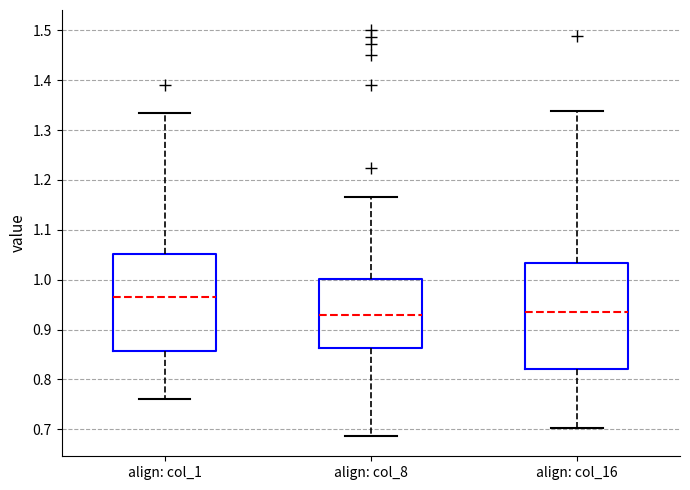

Reading left to right, transcribe this box plot: for each box, give where its median line is, the range the box spans, and where its two whiskers end, as read against the y-axis. The values are not printed on the chart, so give them approximately, as read against the axis.

align: col_1: median 0.96, box 0.86 to 1.05, whiskers 0.76 to 1.34
align: col_8: median 0.93, box 0.86 to 1.00, whiskers 0.69 to 1.17
align: col_16: median 0.94, box 0.82 to 1.03, whiskers 0.70 to 1.34